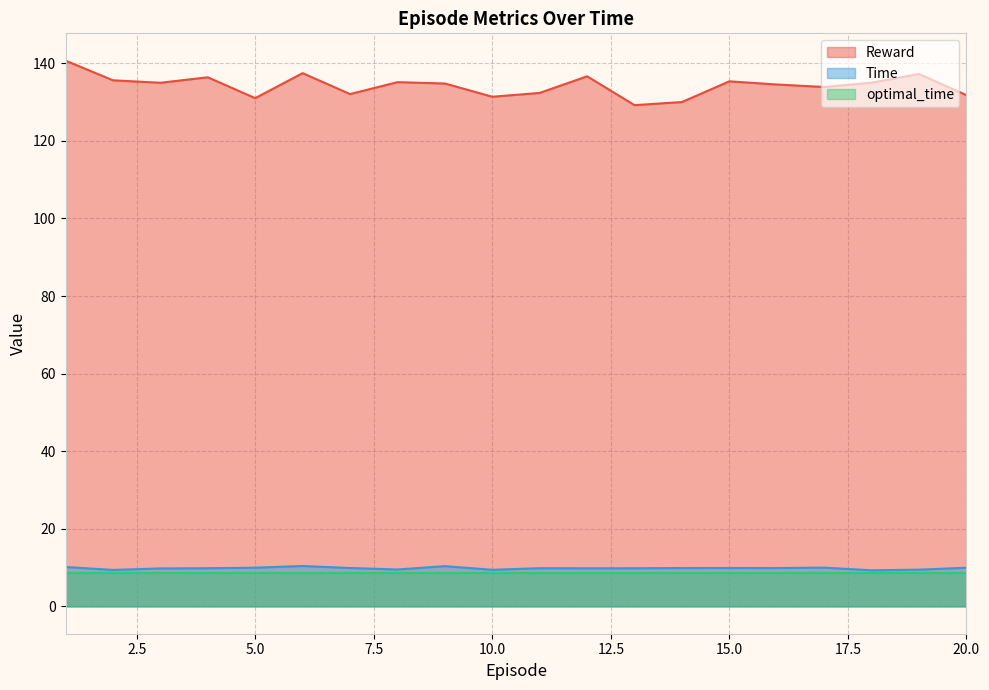

True or false: Reward and Time intersect in this chart.

False